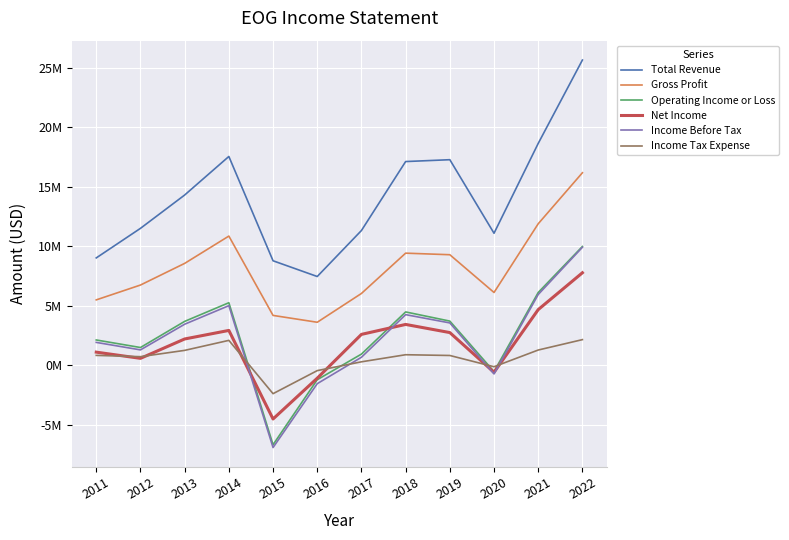

What is the lowest value of the Income Before Tax series?

-6921600